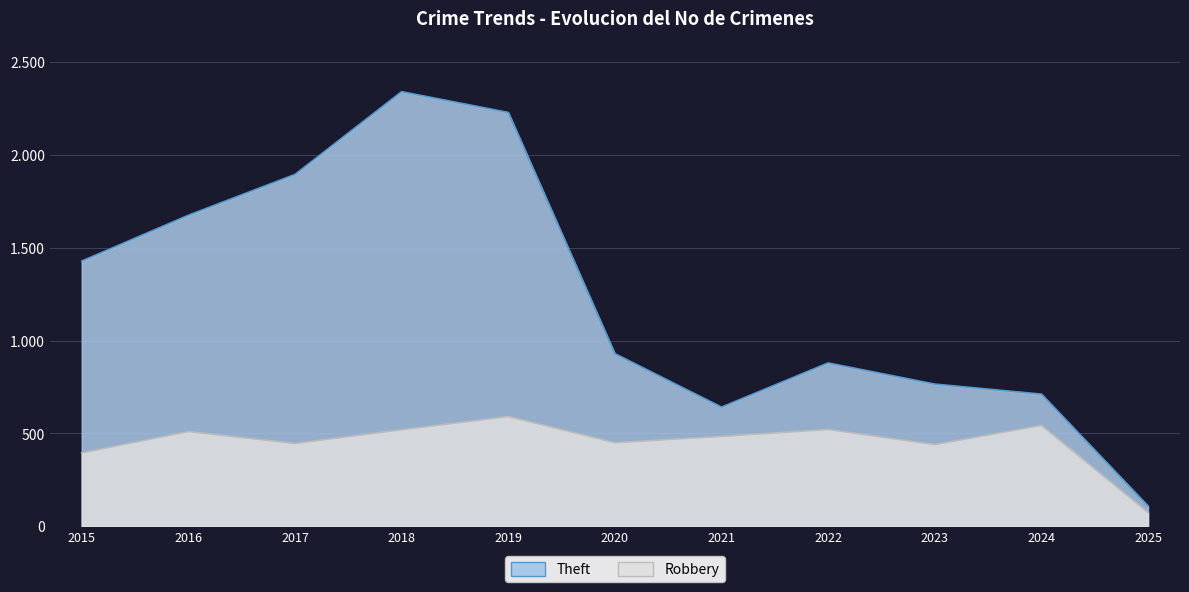

What are all the series names shown in the legend?

Theft, Robbery